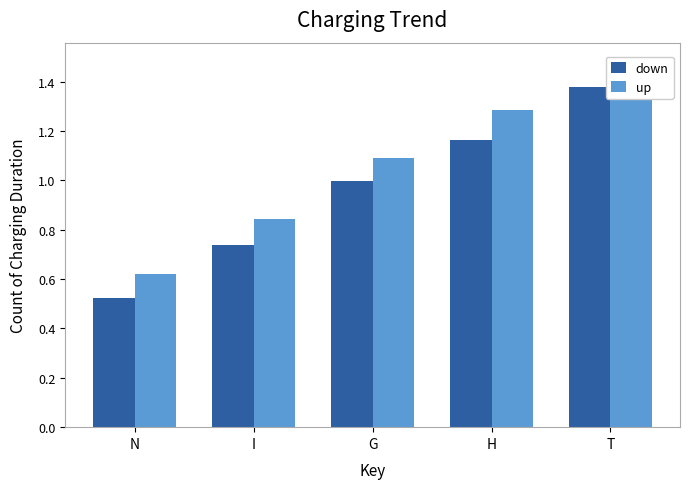

At how many categories does at least one series exceed 0?

5